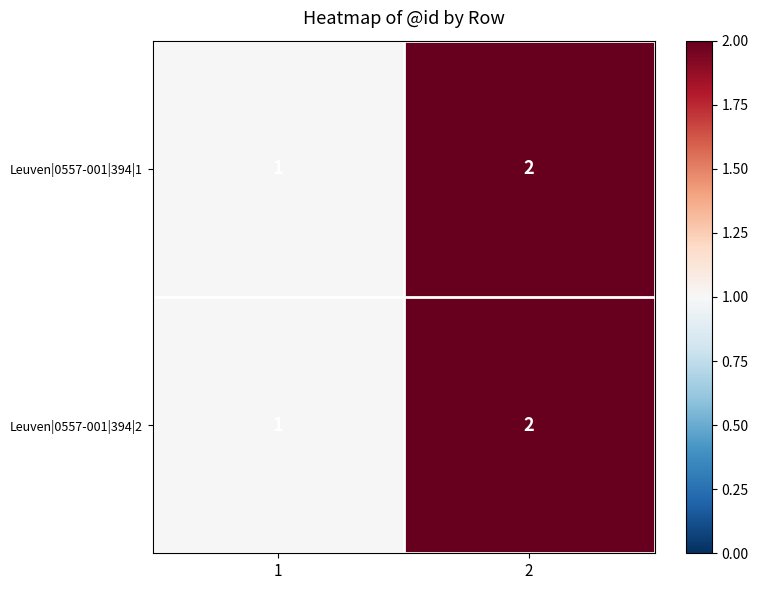

What is the total value across all series at 2?

4